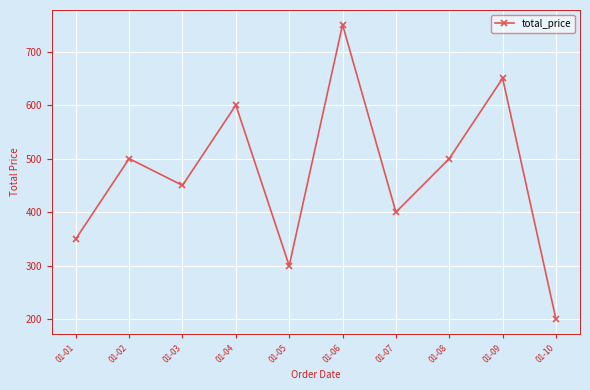

How many interior local peaks (higher than both neighbors) does the data have?

4